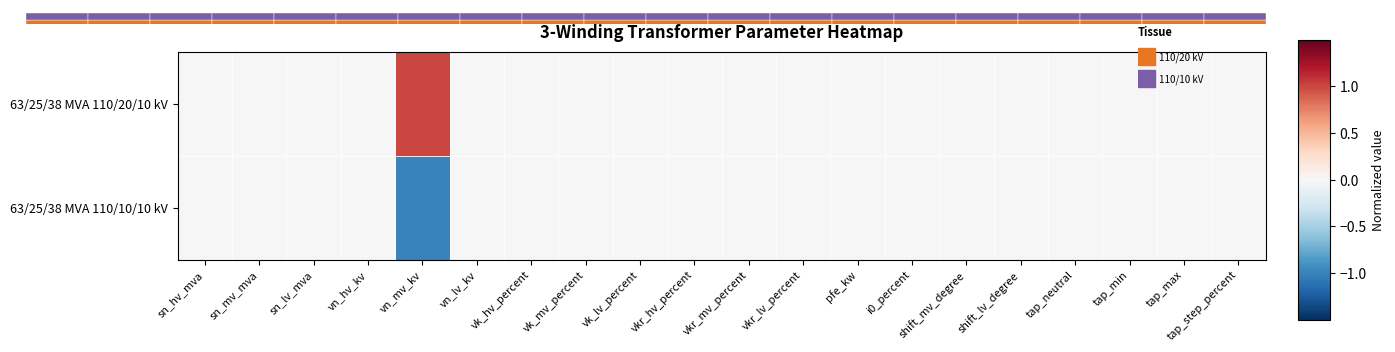

At which category is the sum across all series the highest?

sn_hv_mva